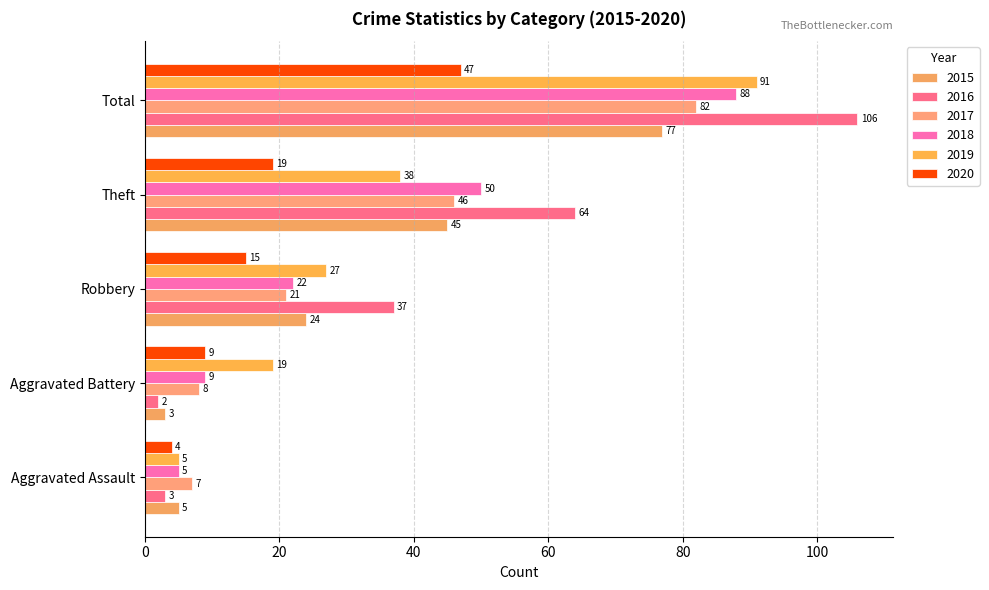

Reading left to right, what are all the values shown in this chart?

2015: Aggravated Assault=5	Aggravated Battery=3	Robbery=24	Theft=45	Total=77
2016: Aggravated Assault=3	Aggravated Battery=2	Robbery=37	Theft=64	Total=106
2017: Aggravated Assault=7	Aggravated Battery=8	Robbery=21	Theft=46	Total=82
2018: Aggravated Assault=5	Aggravated Battery=9	Robbery=22	Theft=50	Total=88
2019: Aggravated Assault=5	Aggravated Battery=19	Robbery=27	Theft=38	Total=91
2020: Aggravated Assault=4	Aggravated Battery=9	Robbery=15	Theft=19	Total=47